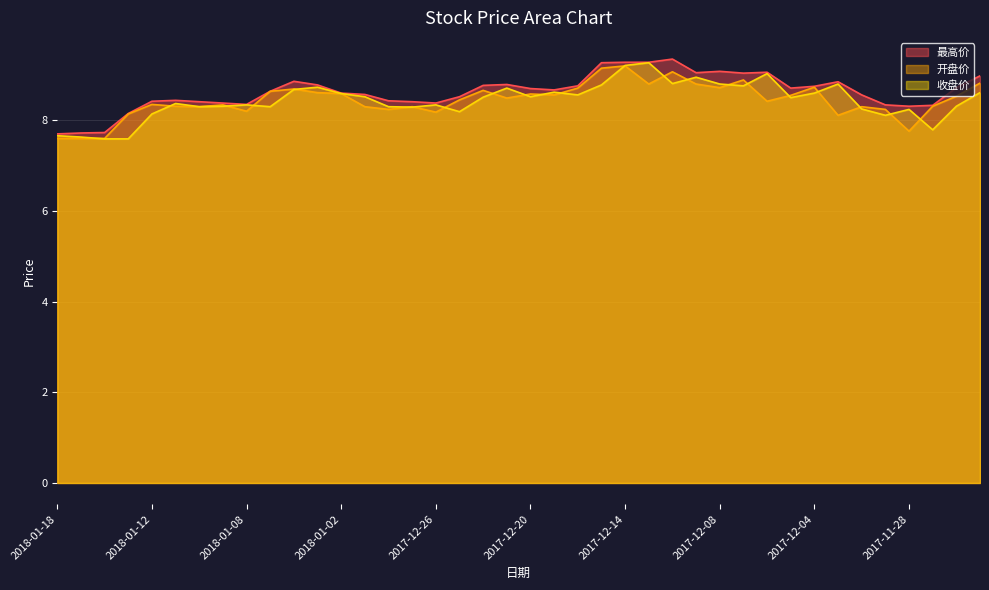

What is the greatest value displayed?

9.3